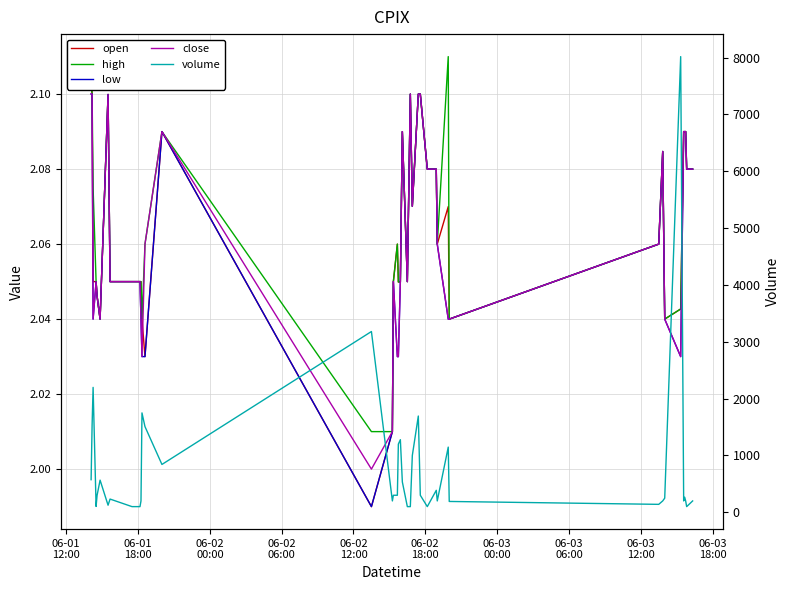

How many interior local peaks does the open series have?

7